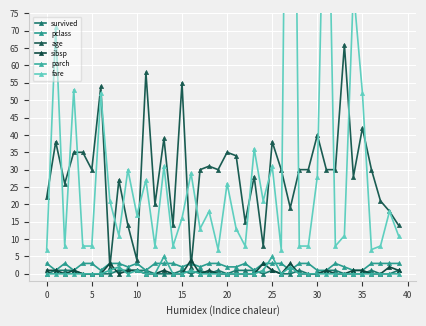

True or false: pclass has more than 2 points higher than both neighbors.

True